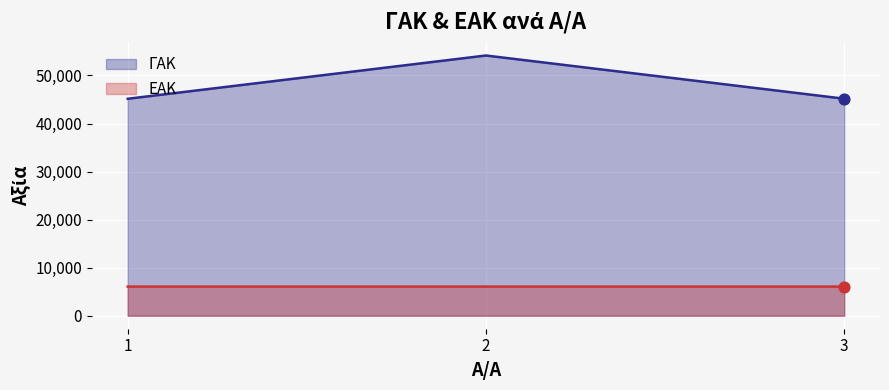

At which category is the sum across all series the highest?

2